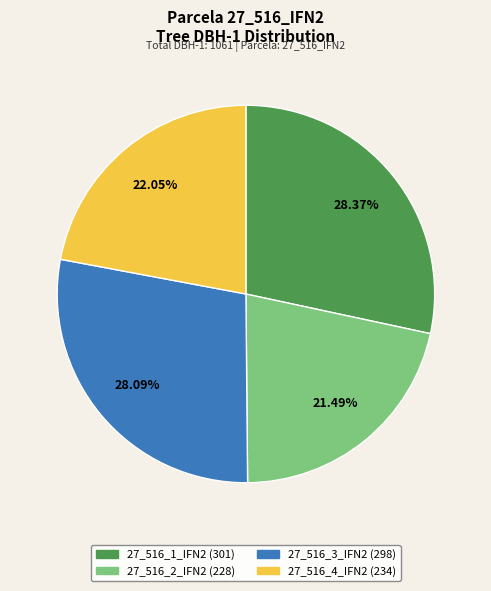

Do 27_516_2_IFN2 and 27_516_4_IFN2 together represent more than half of the pie?

No